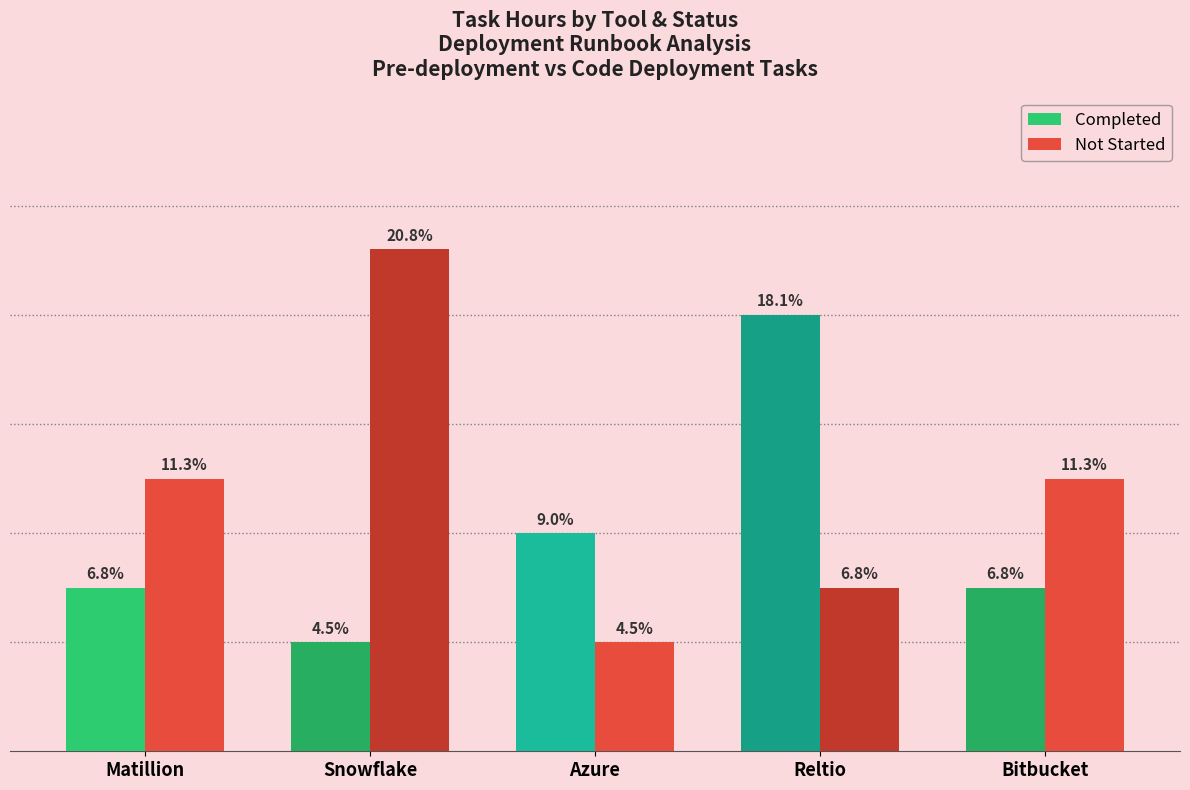

What is the label of the 1st bar from the right?

Bitbucket